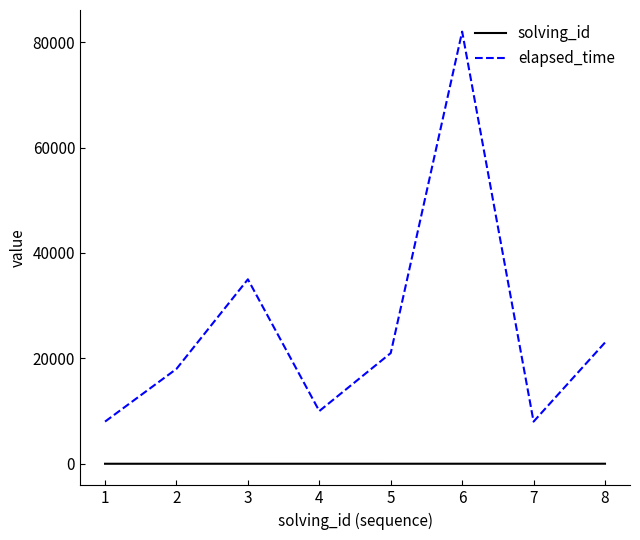

Is it true that solving_id equals 3 at 3?

True